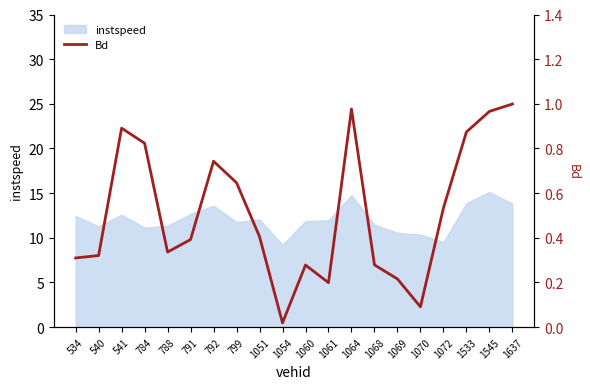

How many lines are shown in the chart?

1